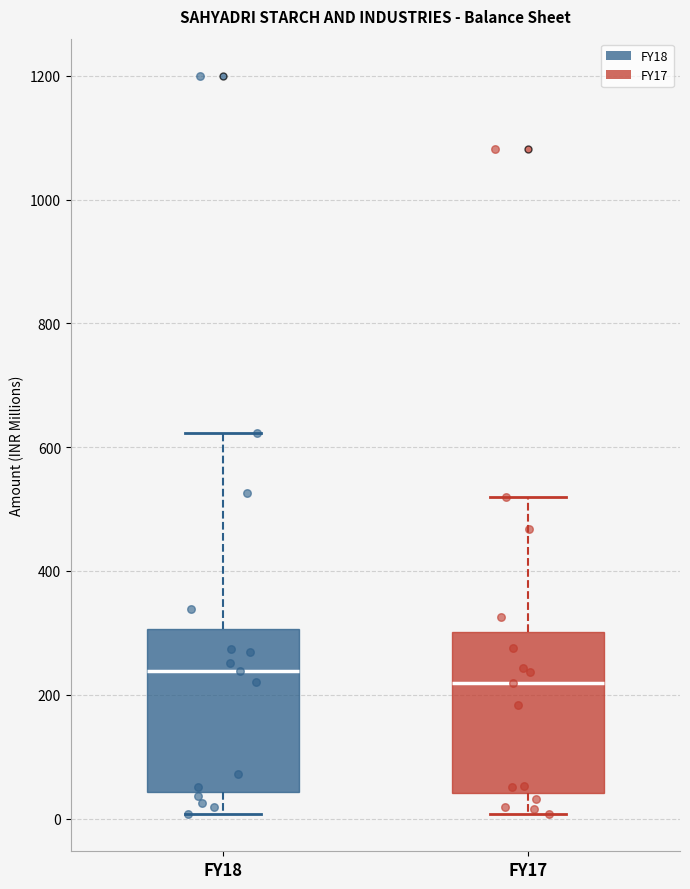

Where does the upper whisker of the box for FY17 end on the y-axis? The values are not printed on the chart, so give them approximately, as read against the axis.

520